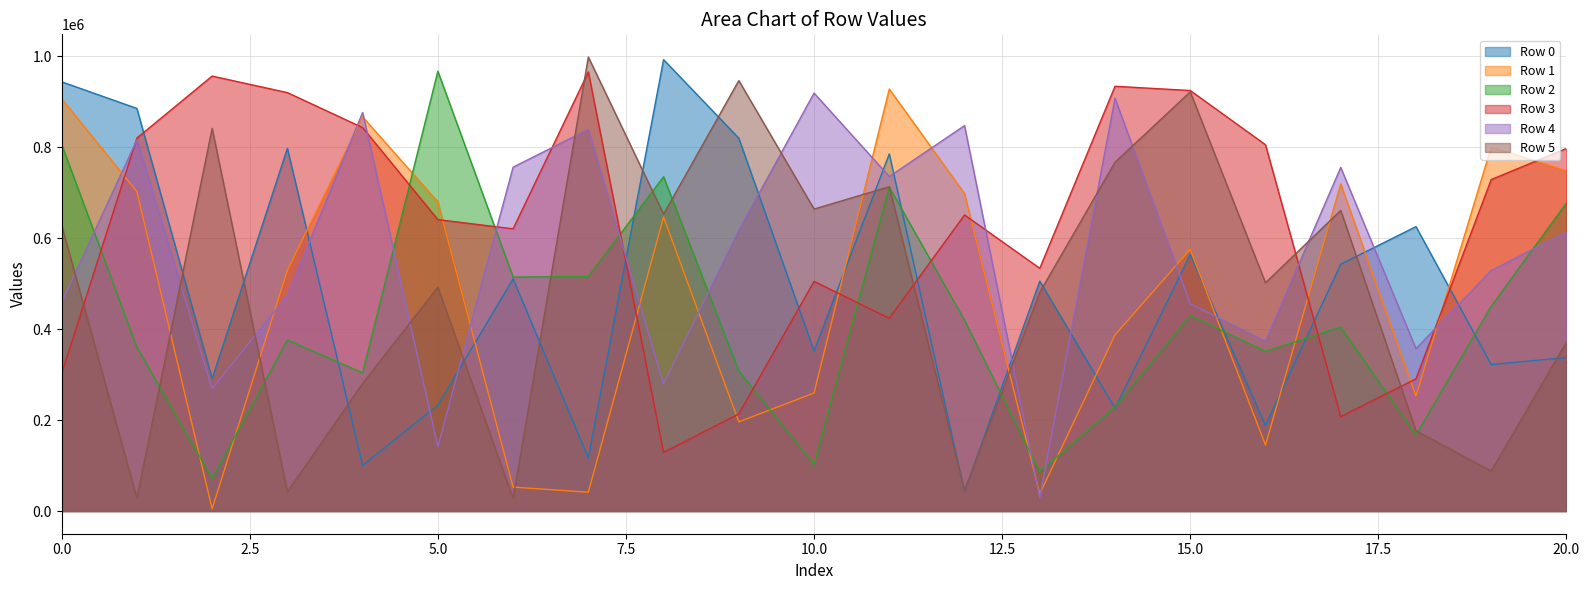

How many intersections are there between Row 1 and Row 5?

6